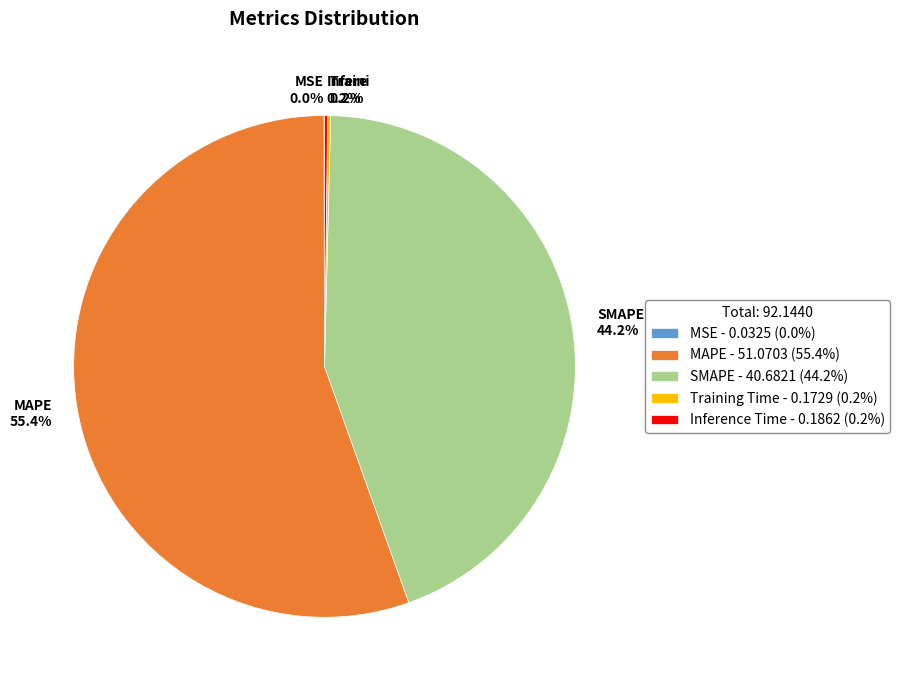

To the nearest percent, what portion does SMAPE represent?

44%